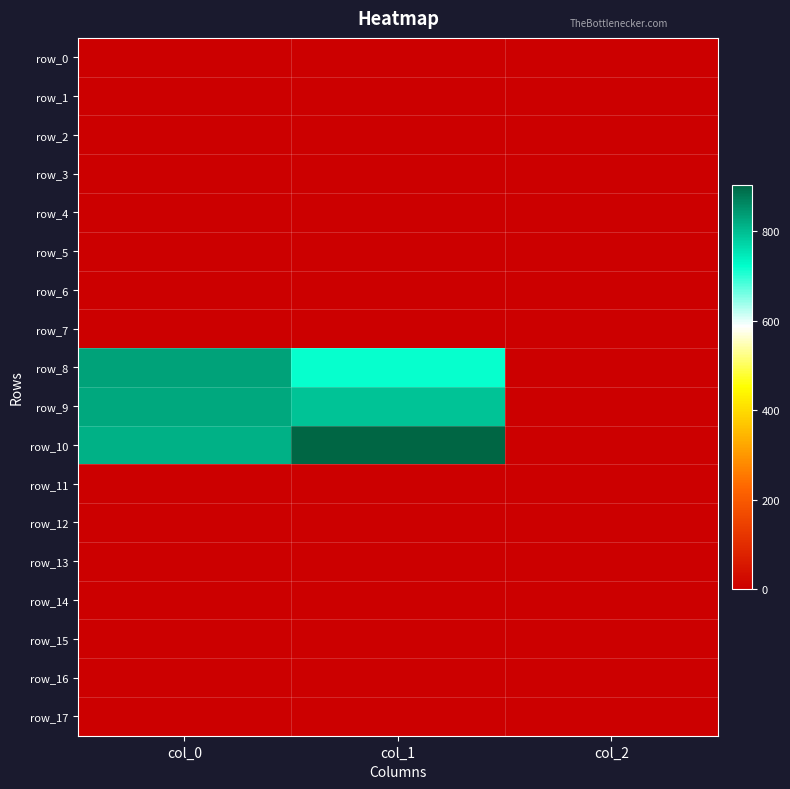

Reading left to right, list all the values displayed in this chart.

row_0: 0.0	0.0	0.0
row_1: 0.0	0.0	0.0
row_2: 0.0	0.0	0.0
row_3: 0.0	0.0	0.0
row_4: 0.0	0.0	0.0
row_5: 0.0	0.0	0.0
row_6: 0.0	0.0	0.0
row_7: 0.0	0.0	0.0
row_8: 833.3	718.9	2.0
row_9: 823.3	793.1	2.0
row_10: 813.3	904.5	2.0
row_11: 0.0	0.0	0.0
row_12: 0.0	0.0	0.0
row_13: 0.0	0.0	0.0
row_14: 0.0	0.0	0.0
row_15: 0.0	0.0	0.0
row_16: 0.0	0.0	0.0
row_17: 0.0	0.0	0.0